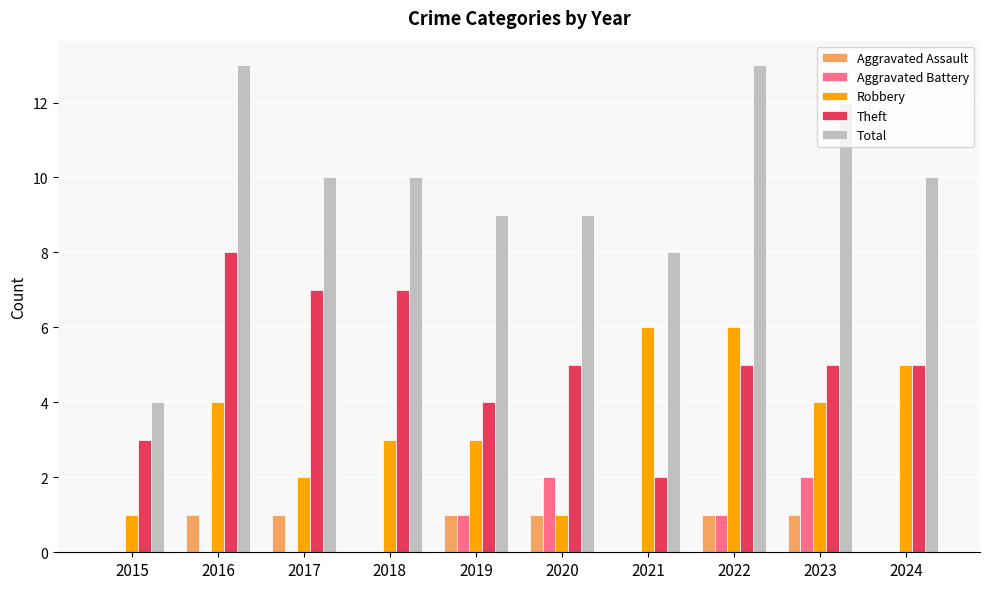

The Total series shows 4 at 2015. True or false?

True